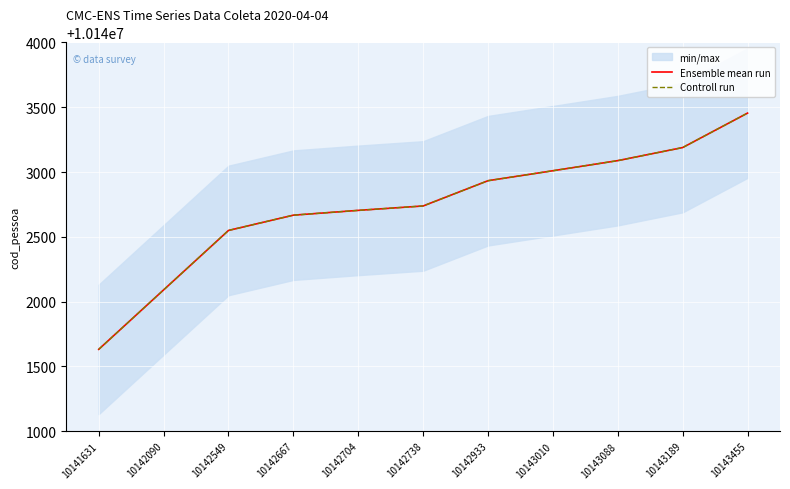

What is the sum of all Controll run values?

111570054